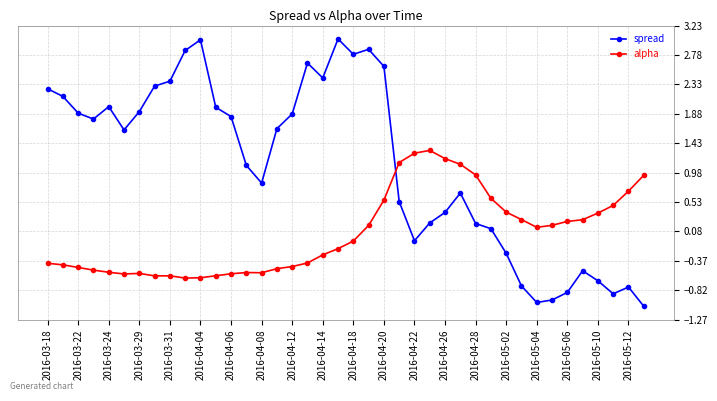

Which series has the largest total across all categories?

spread